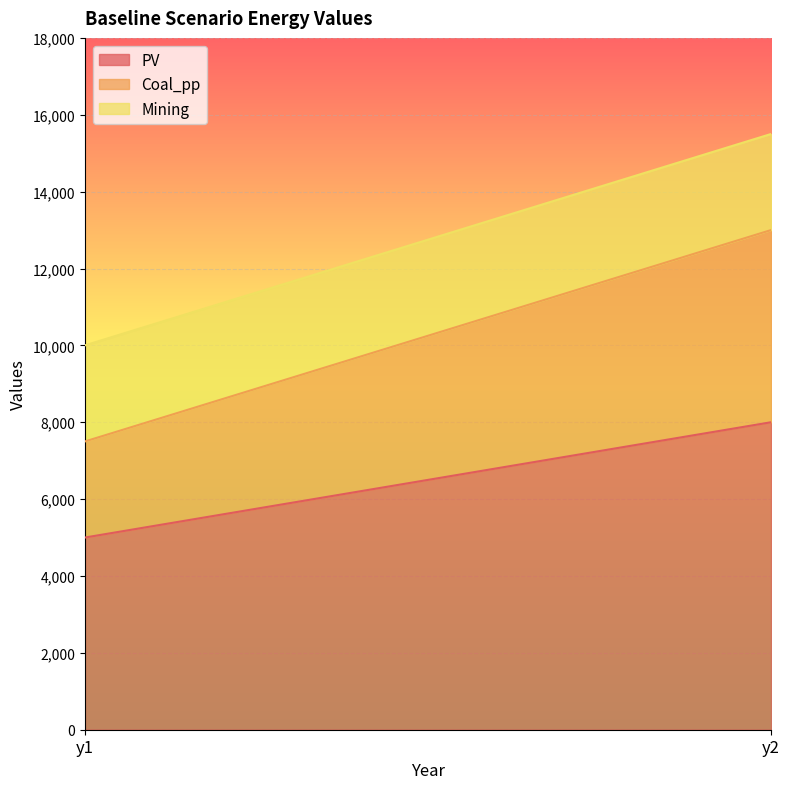

Is the value of Mining at y1 greater than the value of PV at y2?

No